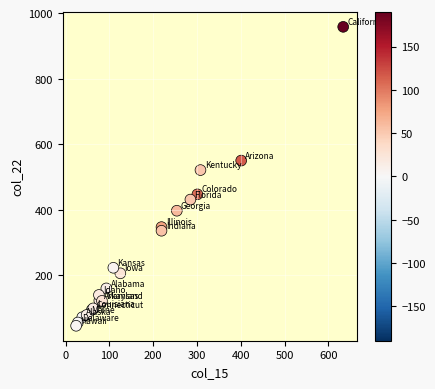

What Y value in the scatter plot is closest to 502?

521